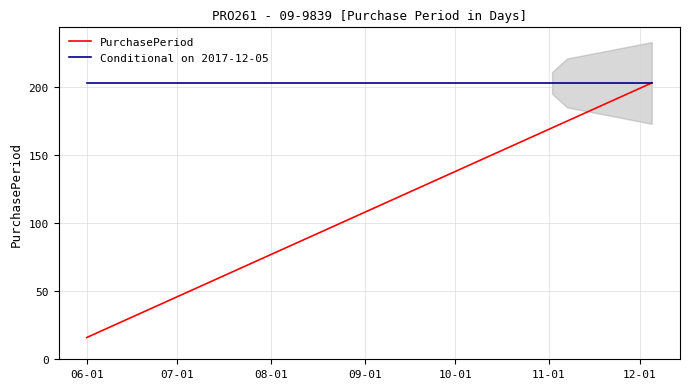

What is the minimum value for PurchasePeriod?

16